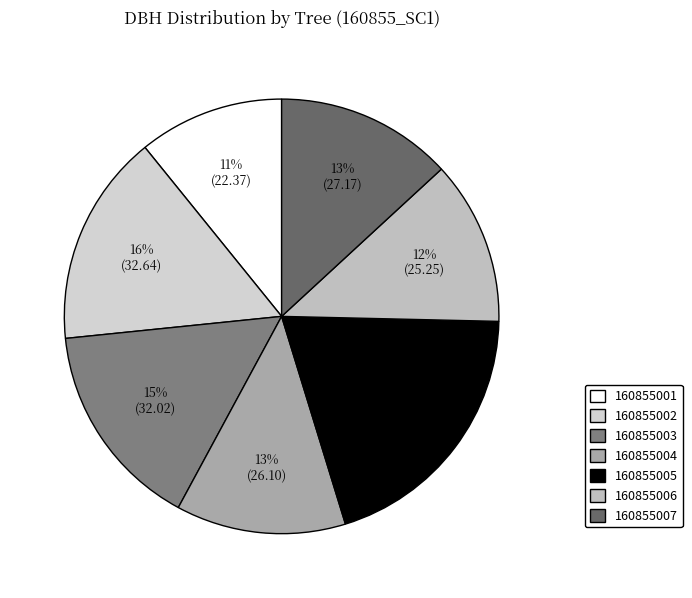

How much of the chart is everything except 160855003?

84.5%